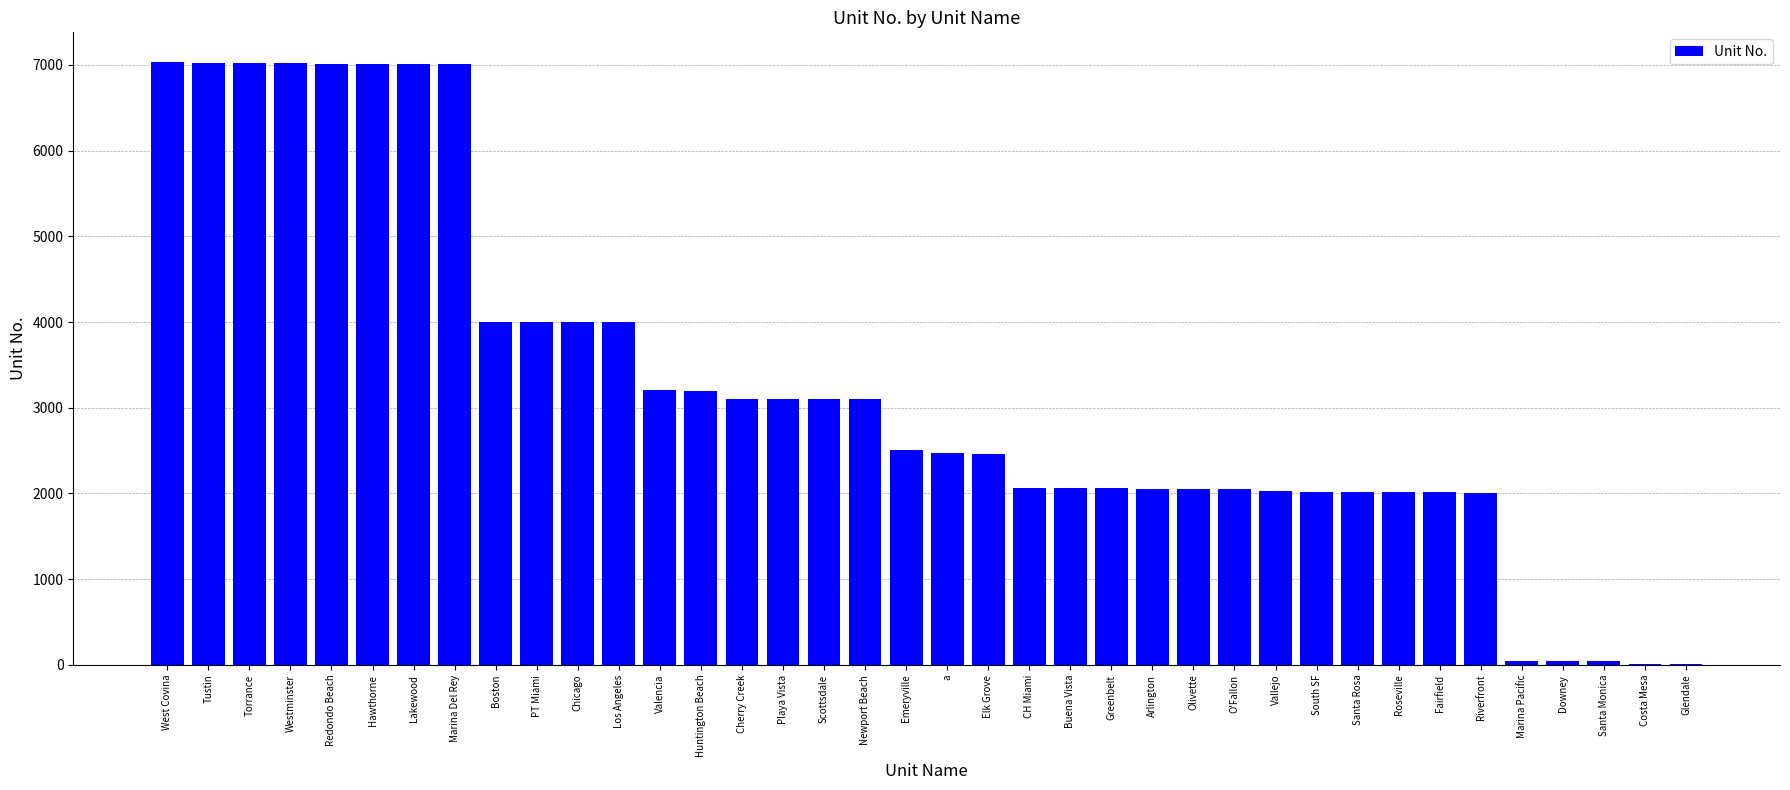

What is the maximum value shown in the chart?

7027